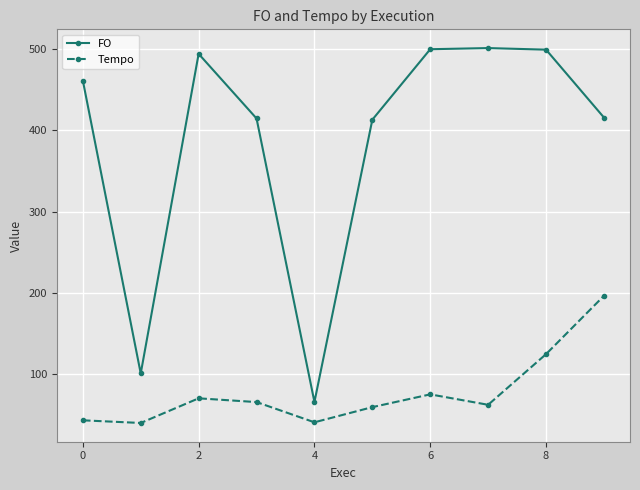

At how many categories does at least one series exceed 335?

8